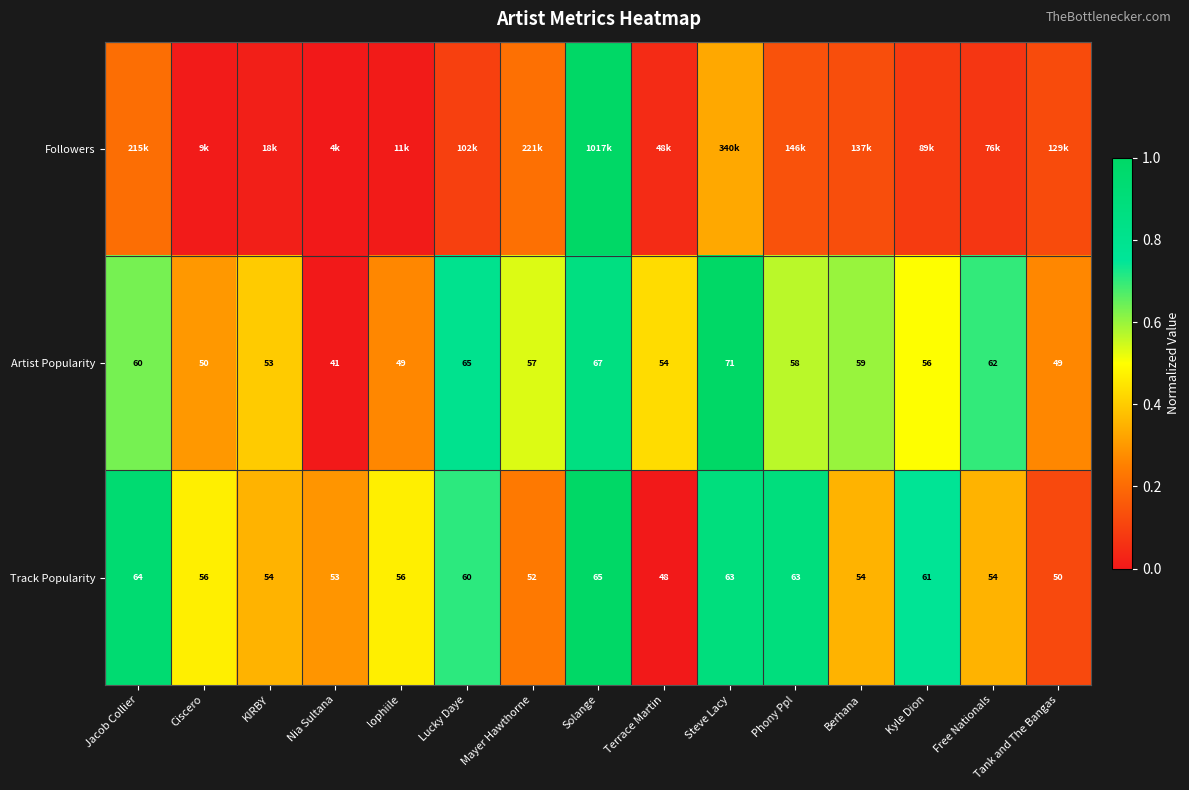

Which category has the highest value in the Artist Popularity series?

Steve Lacy